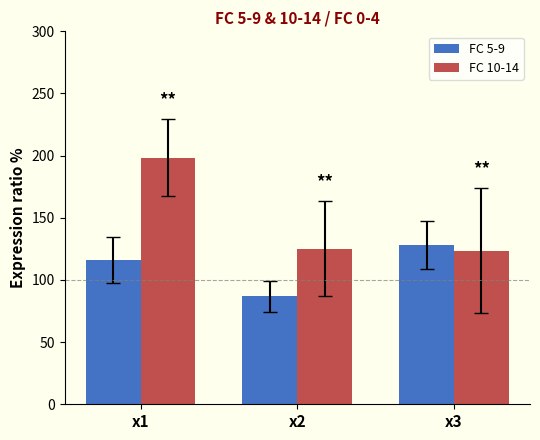

True or false: FC 10-14 has a value of 125.2 at x2.

True